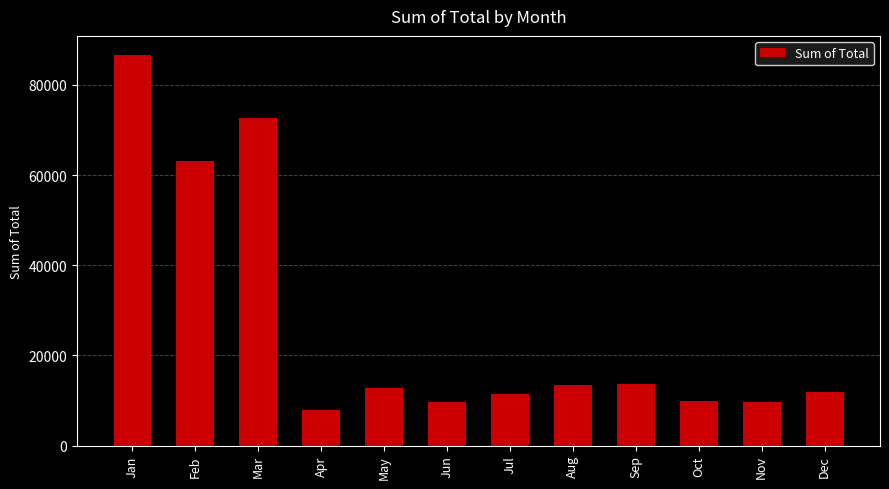

What is the change in value from Feb to Nov?

-53551.4